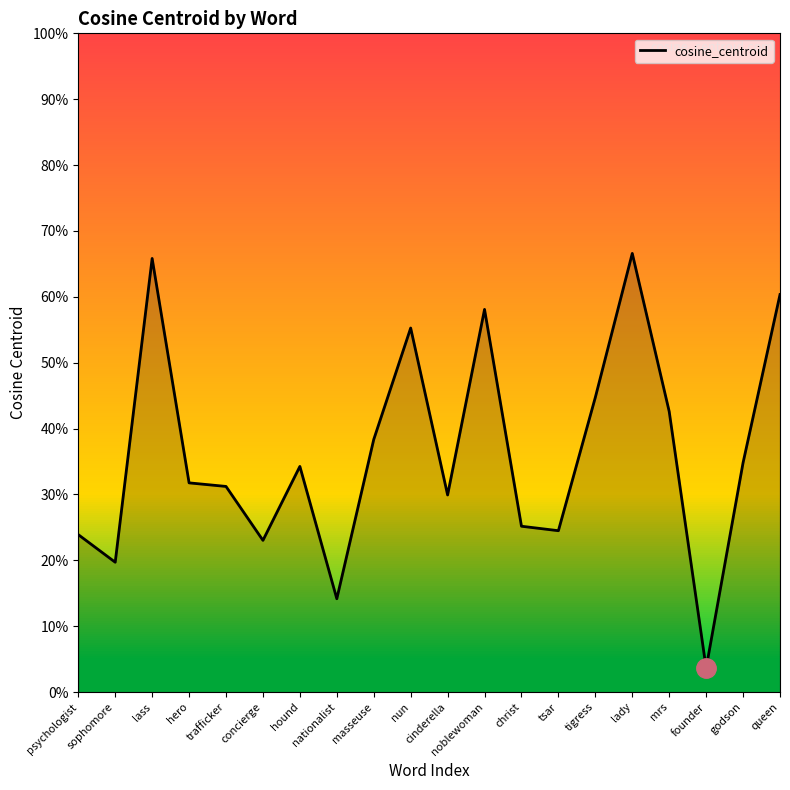

True or false: the data has more than 0 interior local peaks.

True